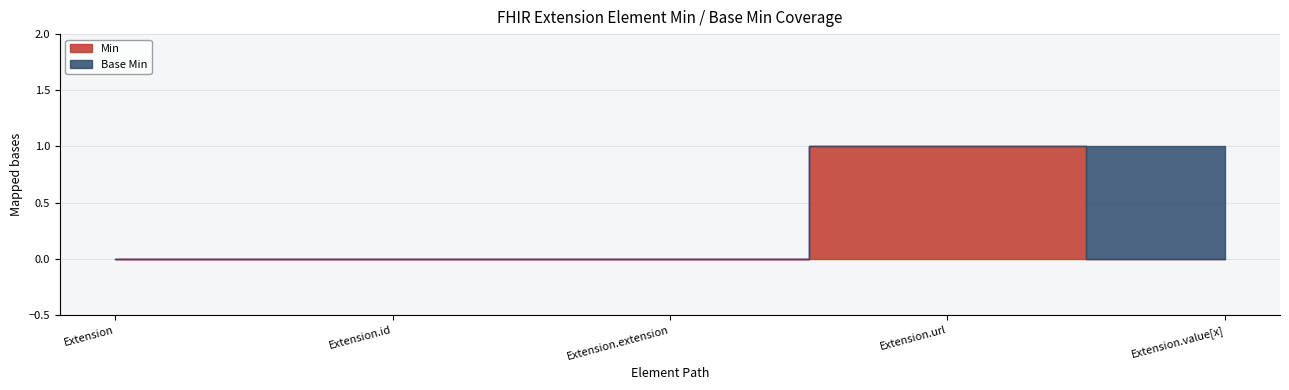

What is the label of the 4th point from the right?

Extension.id